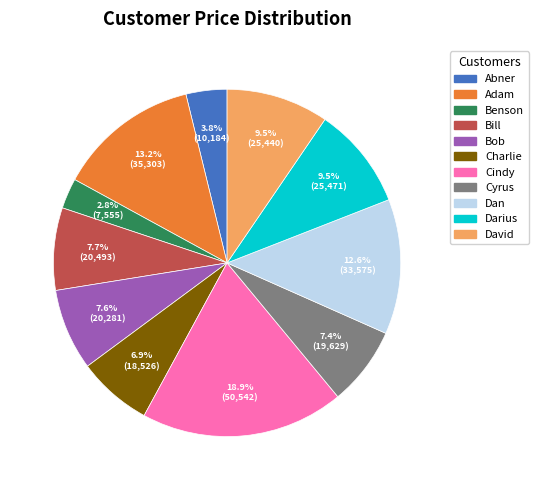

Count the number of slices in the pie.

11